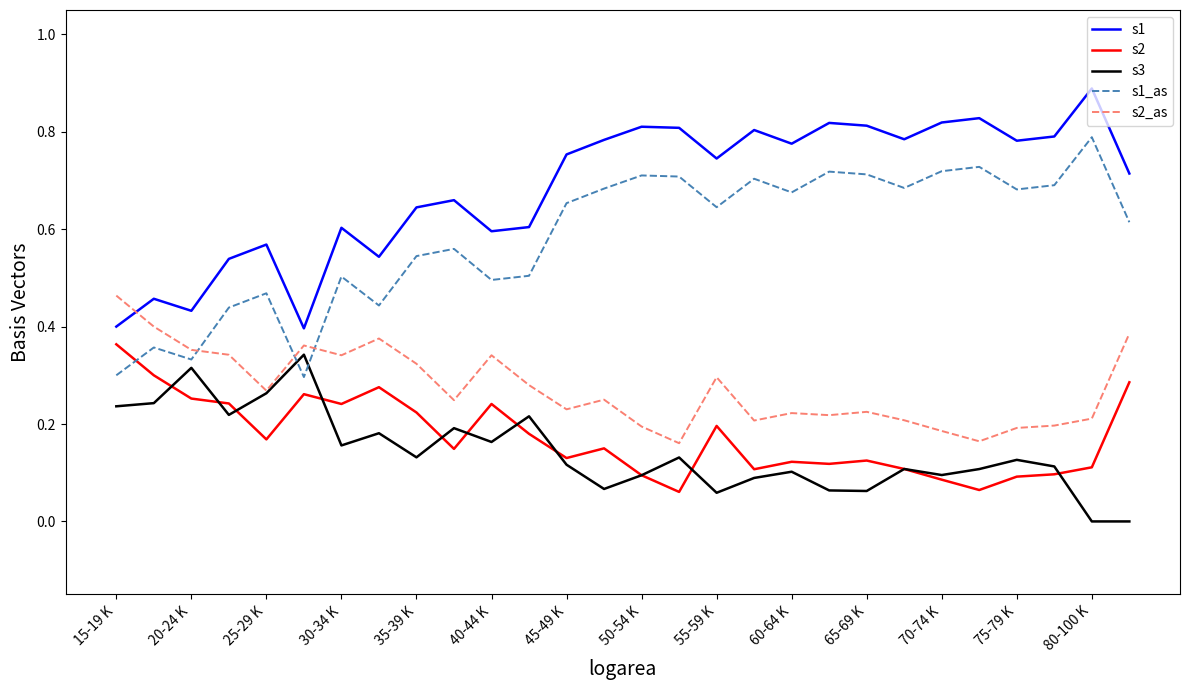

True or false: s2_as and s2 cross at least once.

False